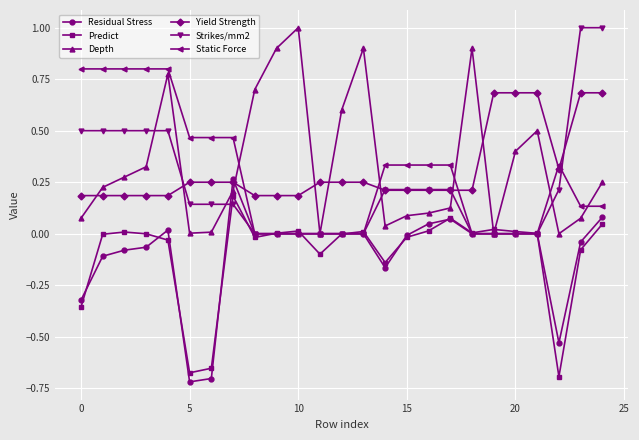

True or false: Yield Strength and Static Force intersect in this chart.

True